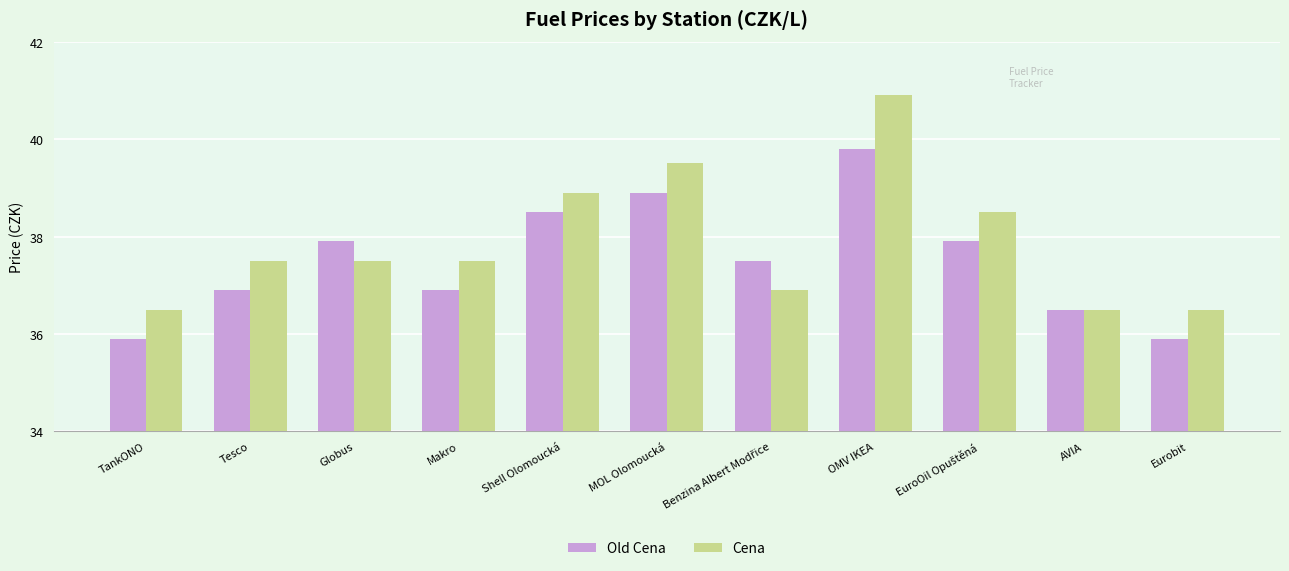

Which series has the largest range (max minus min)?

Cena